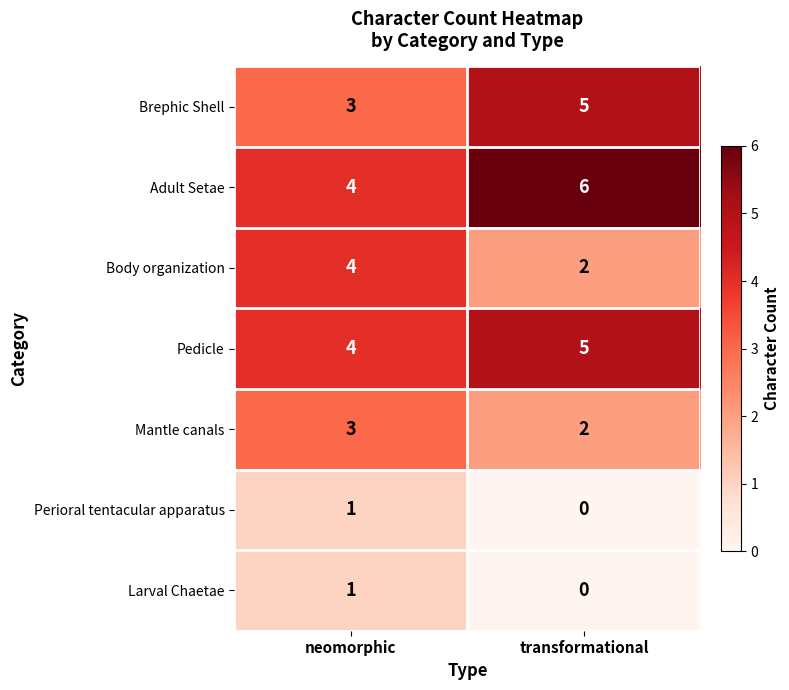

What is the greatest value displayed?

6